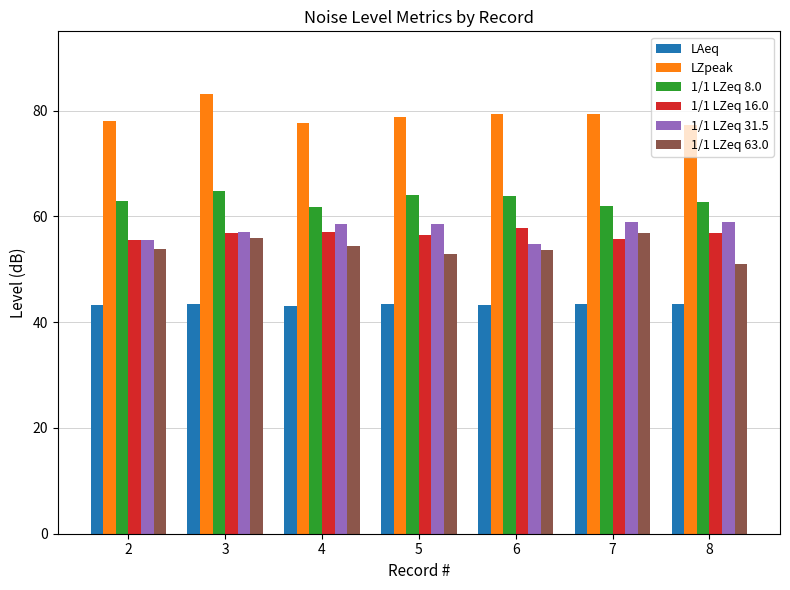

What is the maximum value for 1/1 LZeq 8.0?

64.8